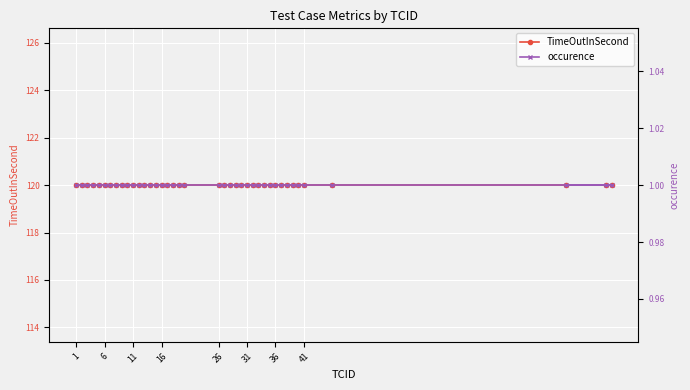

Rank the series at 26 from highest to lowest value.

TimeOutInSecond, occurence